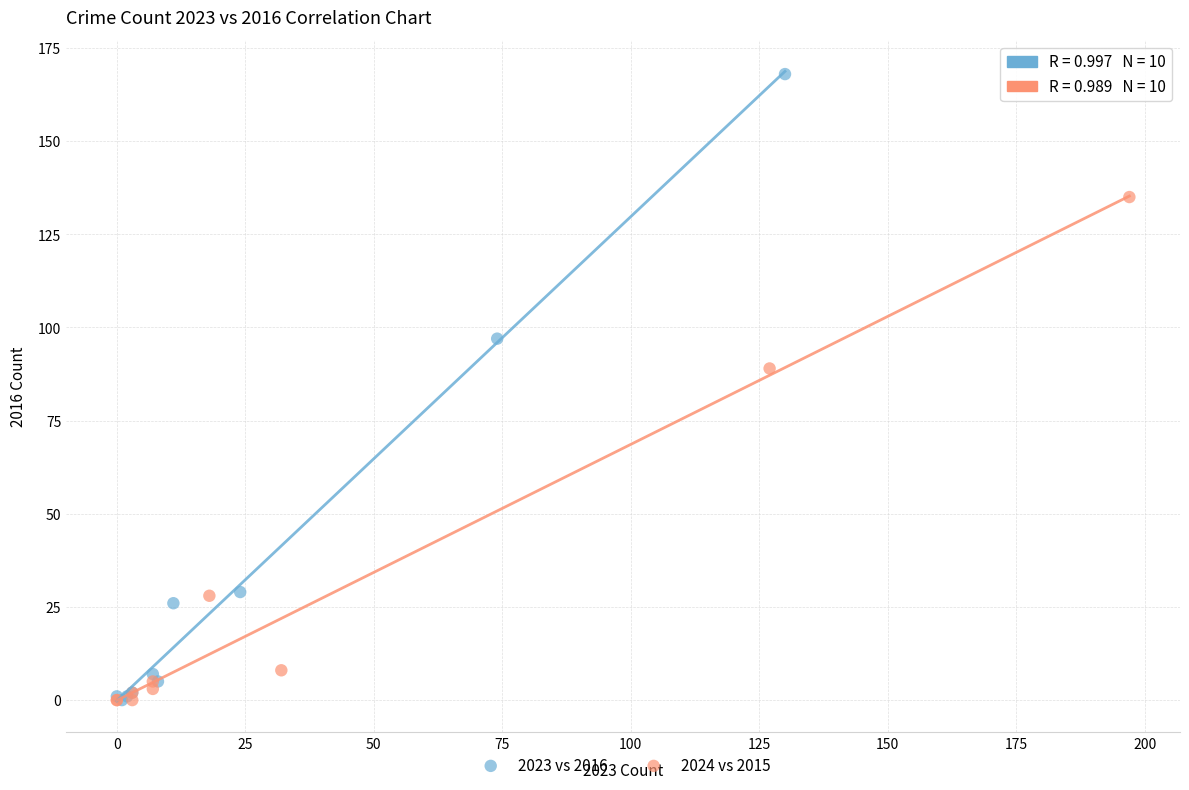

Which series contains the highest Y value?

2023 vs 2016